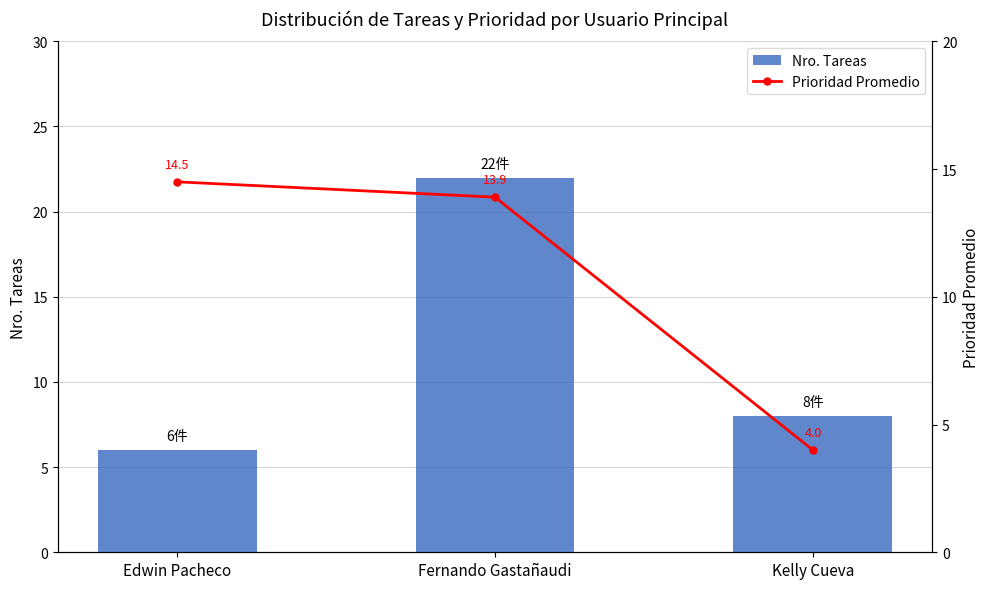

What is the value of the Prioridad Promedio bar at the 3rd from the left?

4.0